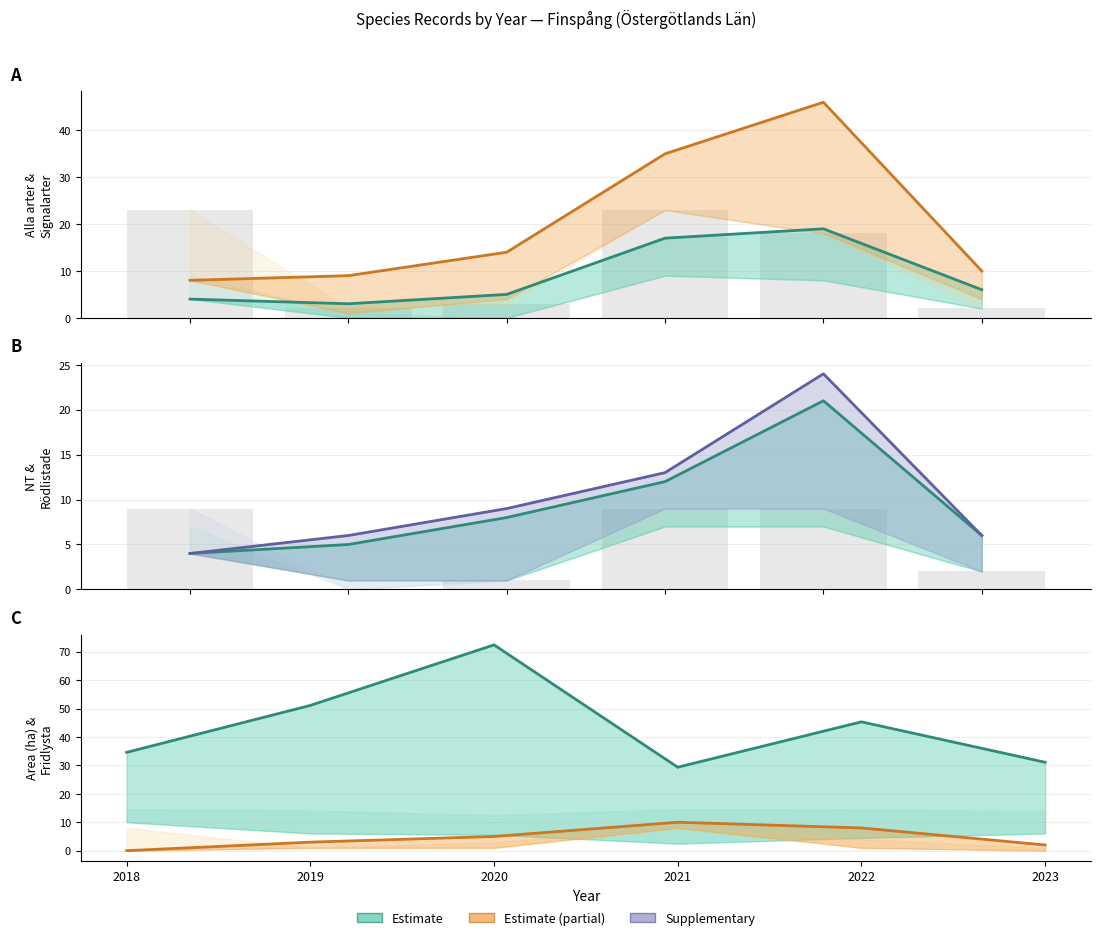

Reading right to left, transcribe all the data shown in this chart.

Signalarter: 6.0	19.0	17.0	5.0	3.0	4.0
Alla arter: 10.0	46.0	35.0	14.0	9.0	8.0
NT: 6.0	21.0	12.0	8.0	5.0	4.0
Rödlistade: 6.0	24.0	13.0	9.0	6.0	4.0
Area (ha): 31.1	45.3	29.4	72.4	51.1	34.6
Fridlysta: 2.0	8.0	10.0	5.0	3.0	0.0